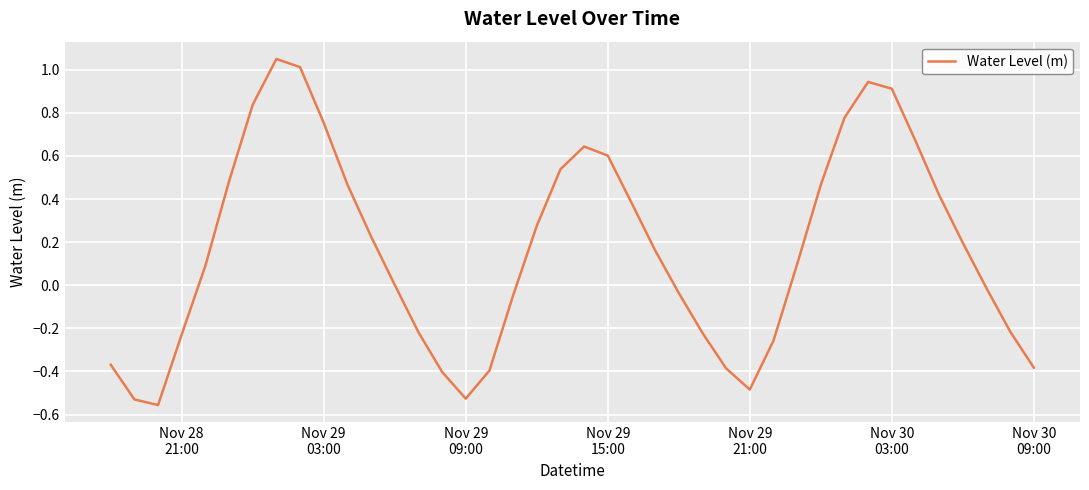

What is the difference between the maximum and minimum values?

1.6